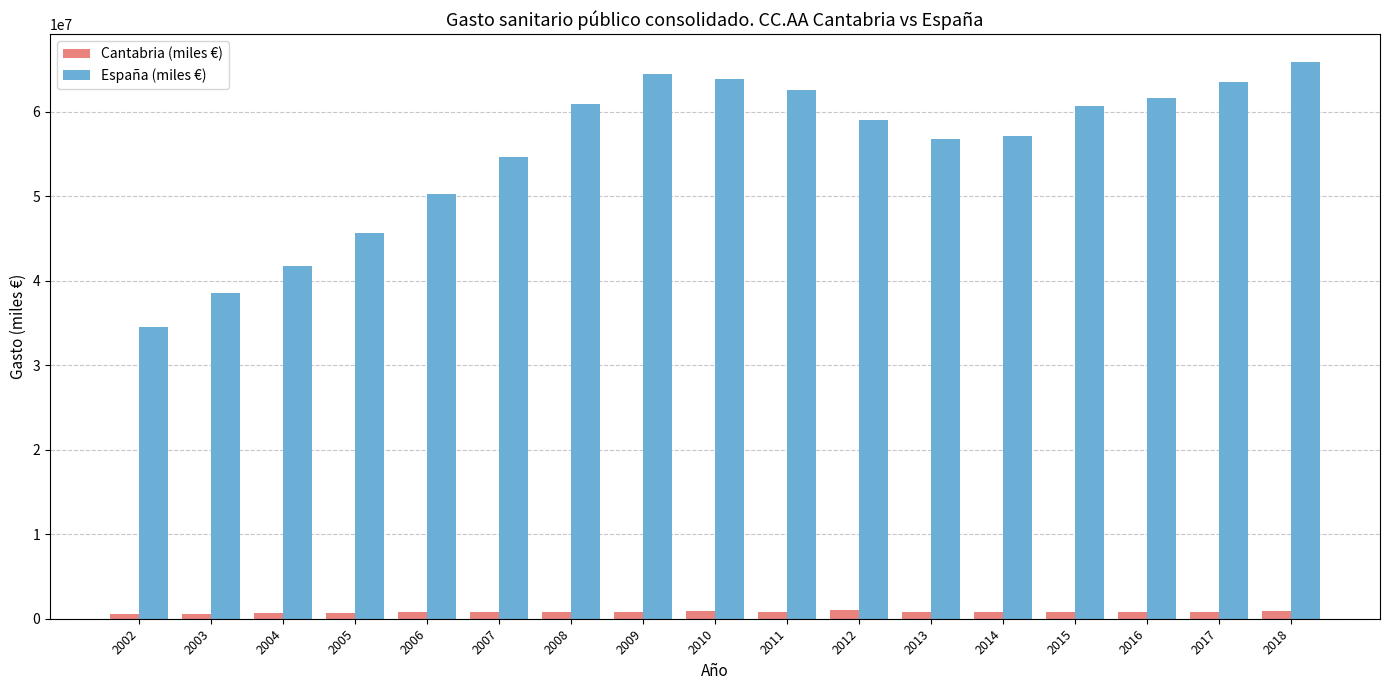

Which series has the largest total across all categories?

España (miles €)